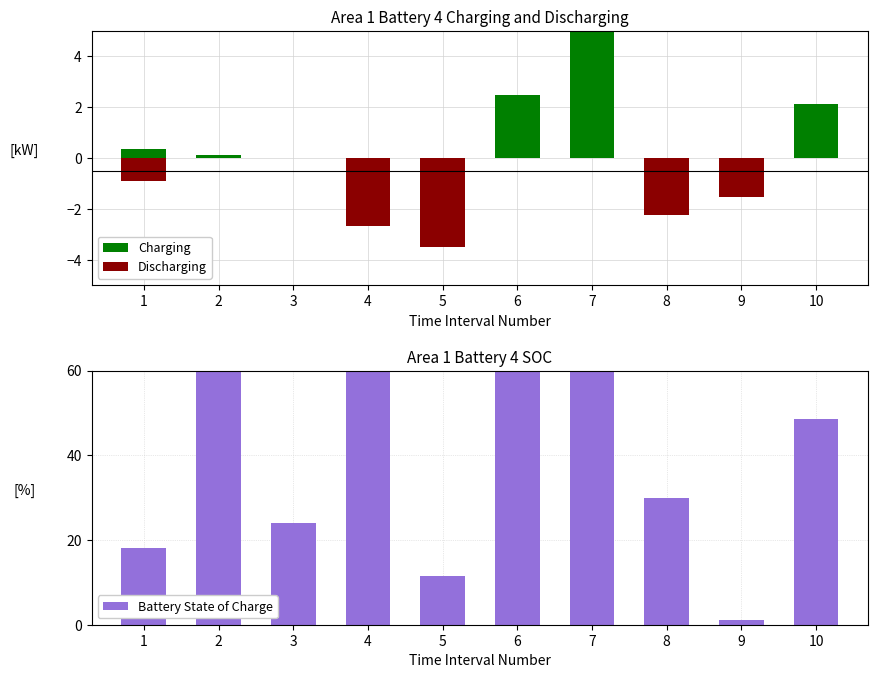

Which category has the highest value across all series?

2